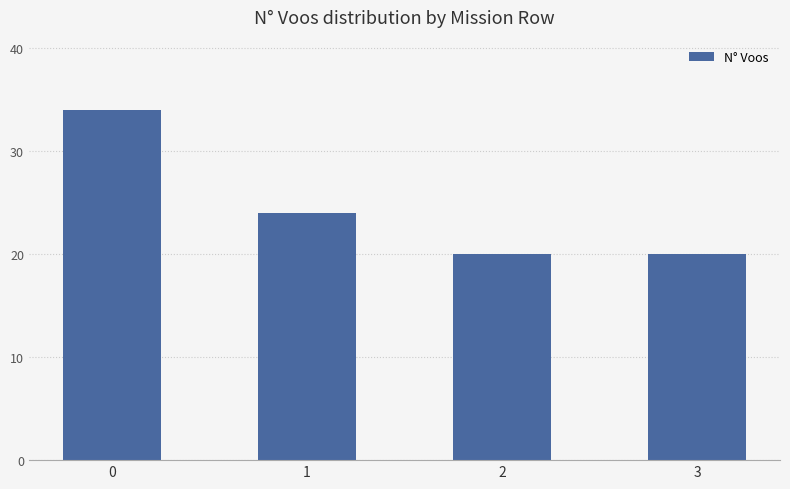

What is the maximum value shown in the chart?

34